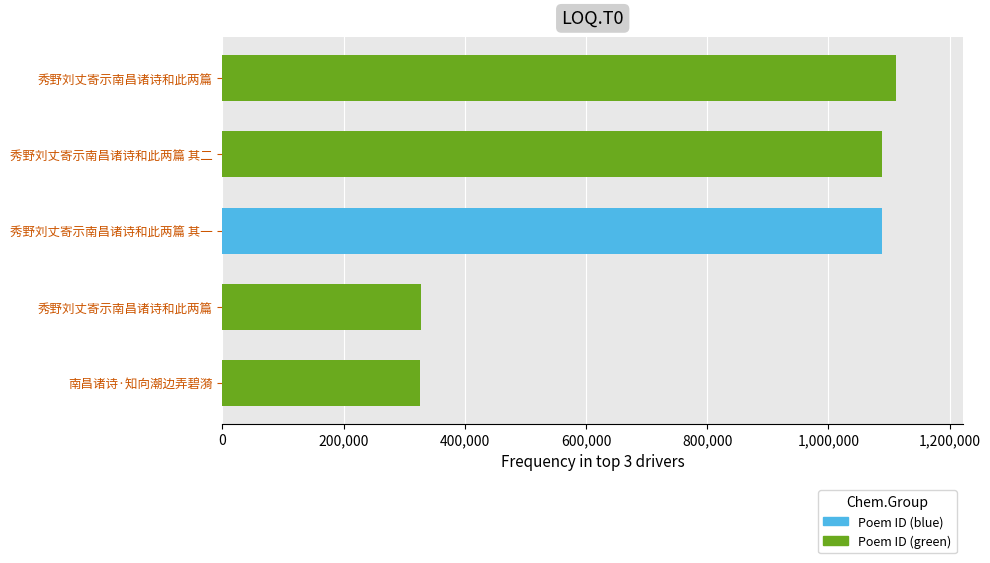

Is it true that the value at 秀野刘丈寄示南昌诸诗和此两篇 其一 is 1771127?

False